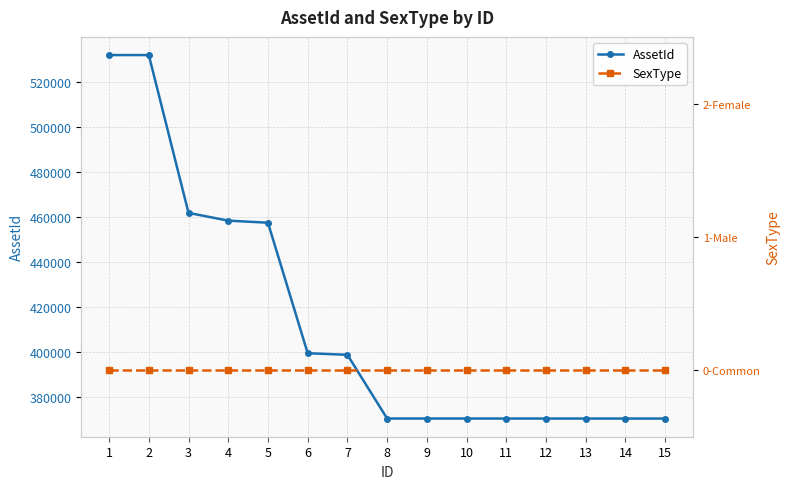

True or false: AssetId has a value of 399318 at 6.

True